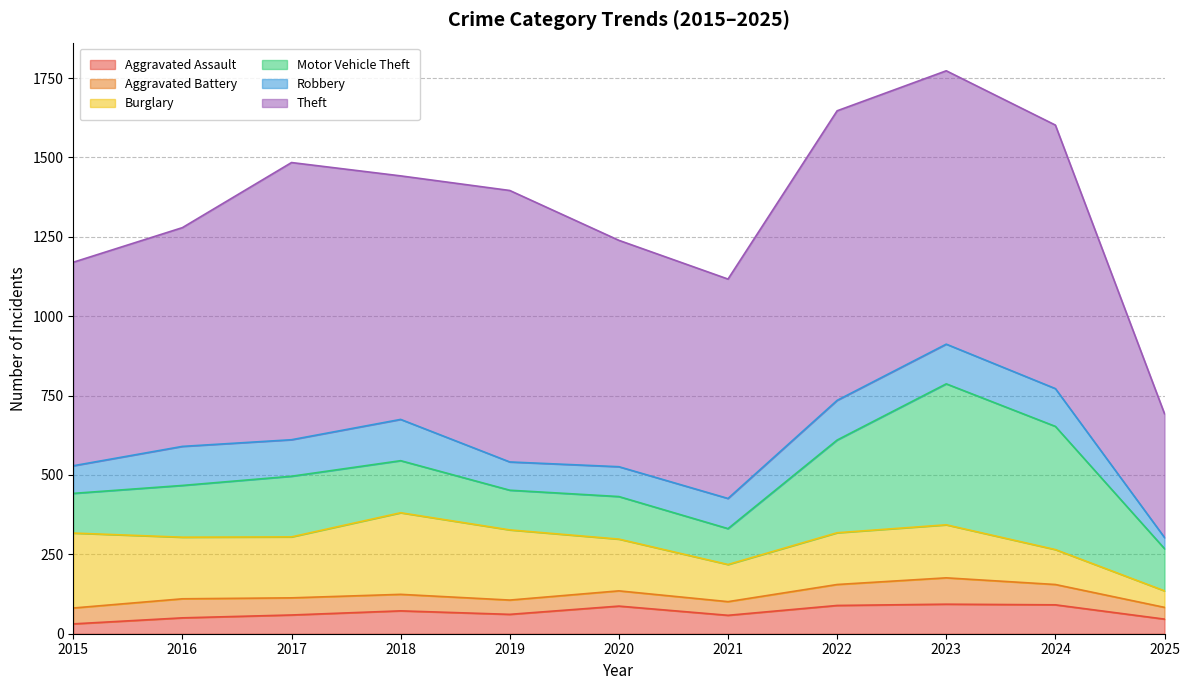

Where is the first local minimum for Burglary?

2017